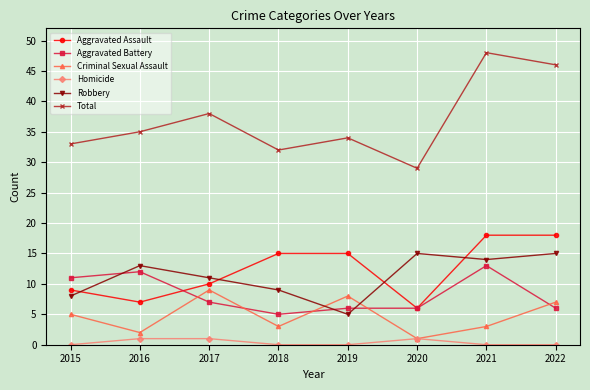

Reading right to left, what are all the values shown in this chart?

Aggravated Assault: 2022=18	2021=18	2020=6	2019=15	2018=15	2017=10	2016=7	2015=9
Aggravated Battery: 2022=6	2021=13	2020=6	2019=6	2018=5	2017=7	2016=12	2015=11
Criminal Sexual Assault: 2022=7	2021=3	2020=1	2019=8	2018=3	2017=9	2016=2	2015=5
Homicide: 2022=0	2021=0	2020=1	2019=0	2018=0	2017=1	2016=1	2015=0
Robbery: 2022=15	2021=14	2020=15	2019=5	2018=9	2017=11	2016=13	2015=8
Total: 2022=46	2021=48	2020=29	2019=34	2018=32	2017=38	2016=35	2015=33